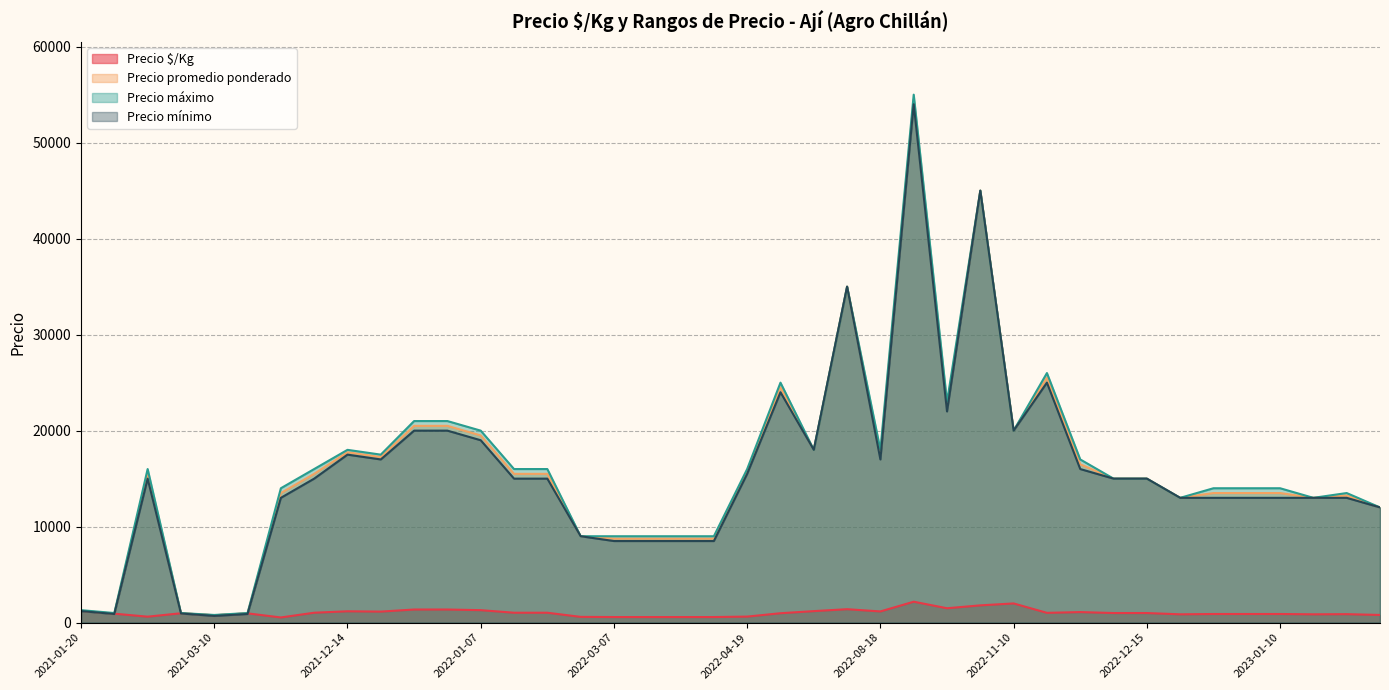

True or false: Precio promedio ponderado and Precio máximo intersect in this chart.

False